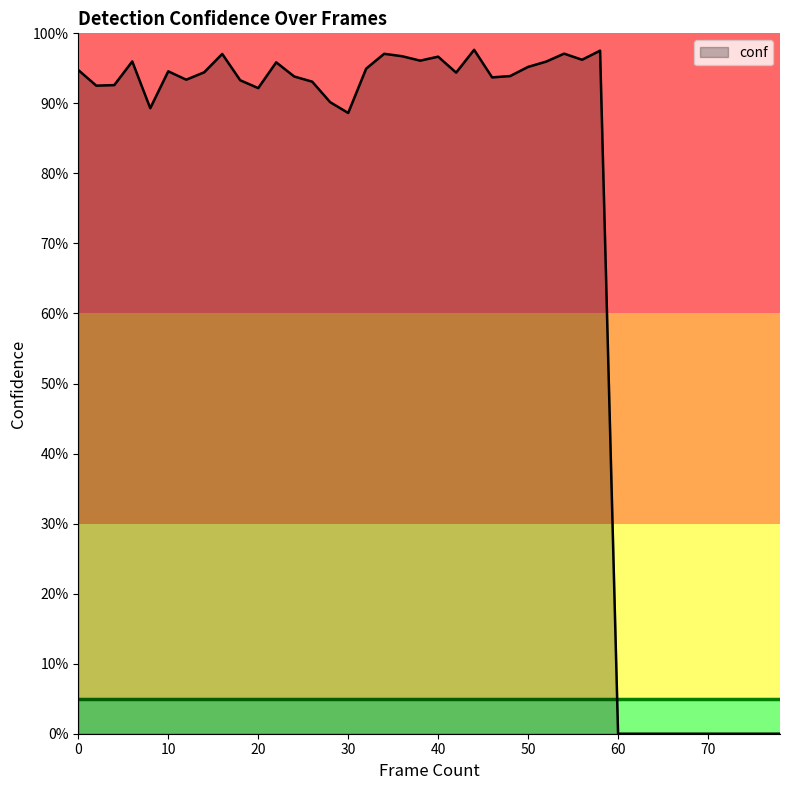

Is this an area chart (filled region under the line)?

Yes